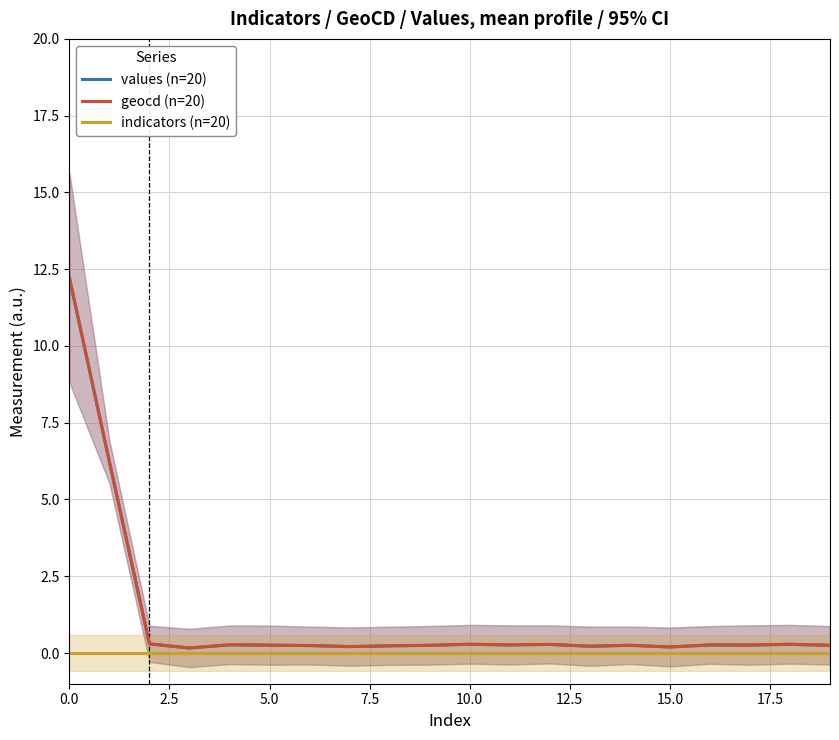

True or false: indicators (n=20) and values (n=20) intersect in this chart.

False